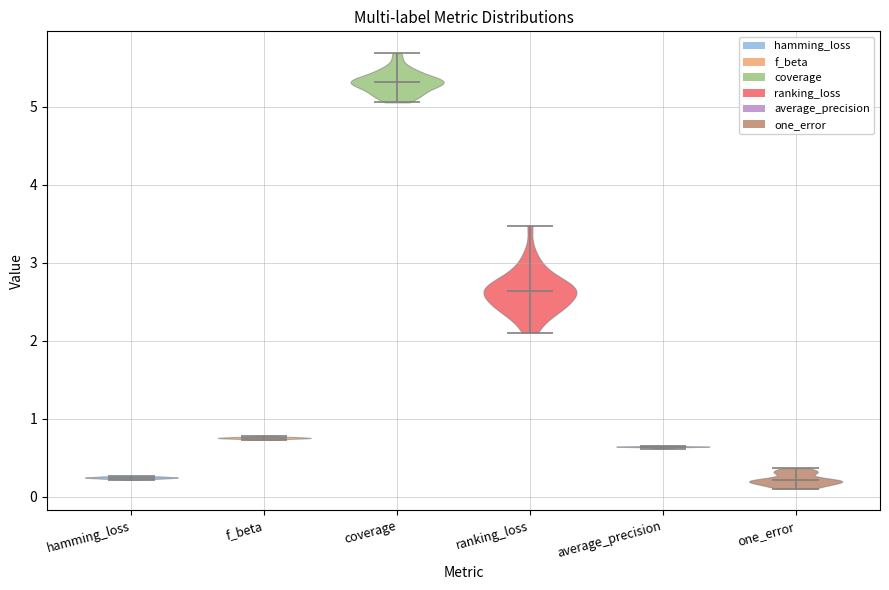

Where does the median line of the violin for average_precision sit on the y-axis? The values are not printed on the chart, so give them approximately, as read against the axis.

0.6